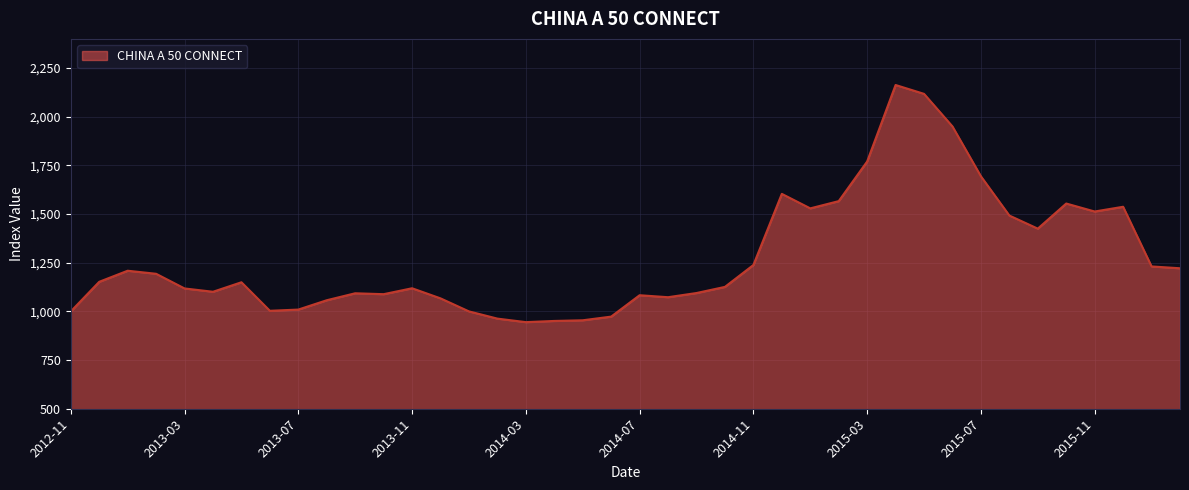

What is the difference between the maximum and minimum values?

1218.3